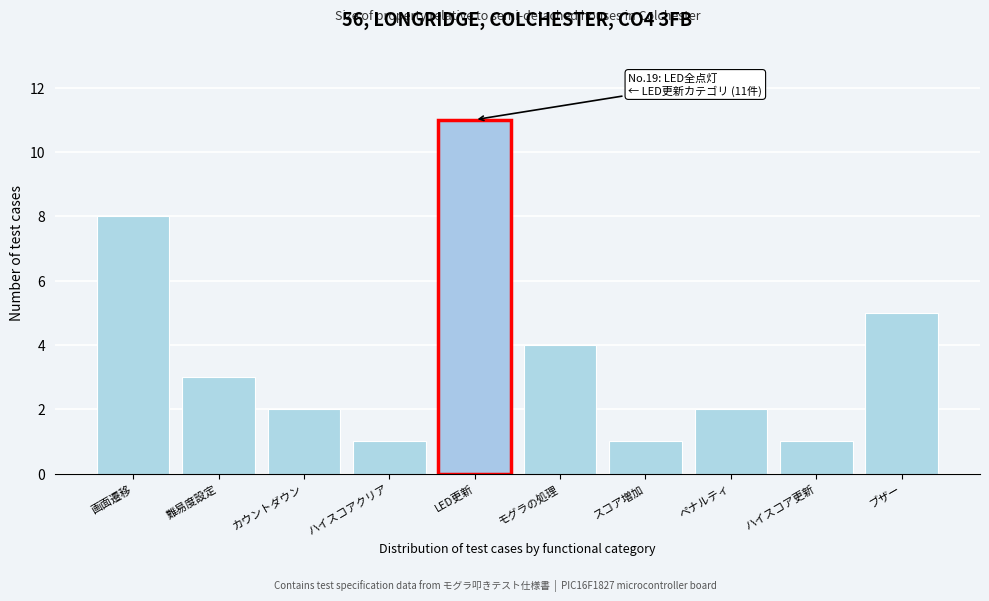

Reading left to right, extract all data points from this chart.

8	3	2	1	11	4	1	2	1	5